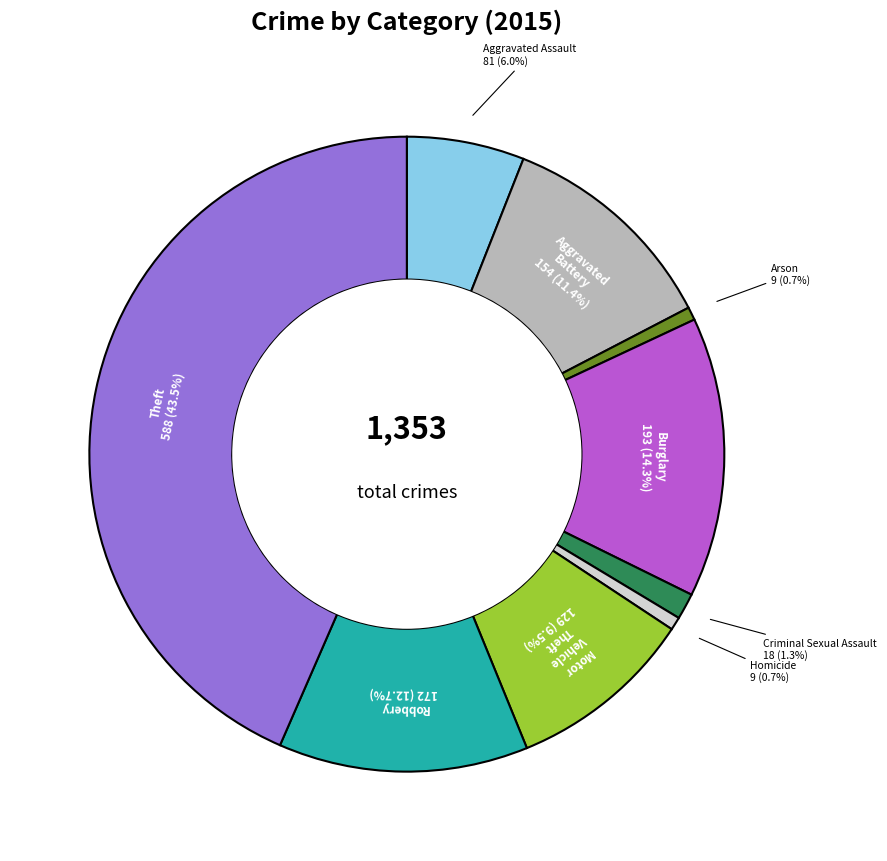

Is there a majority slice in this chart?

No